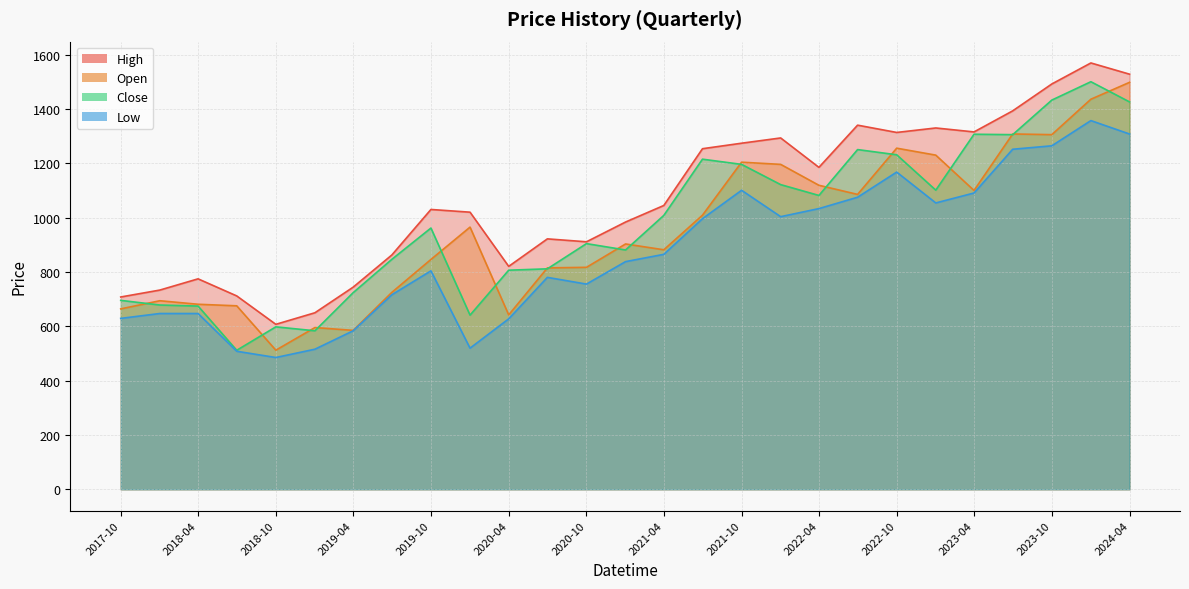

What is the difference between the highest and lowest values at 2022-10?

145.9